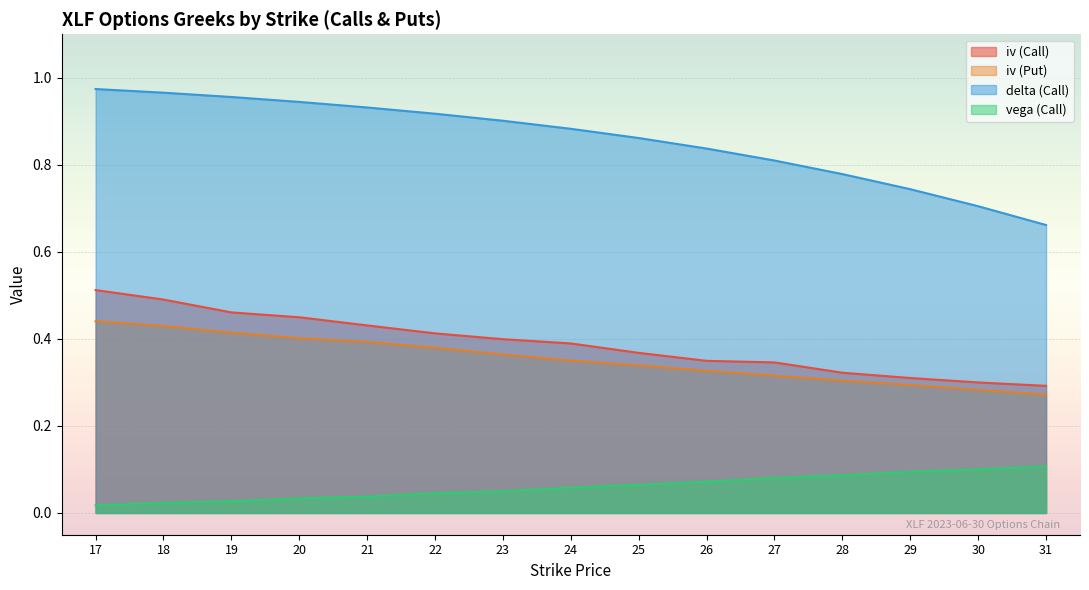

At how many categories does at least one series exceed 0?

15